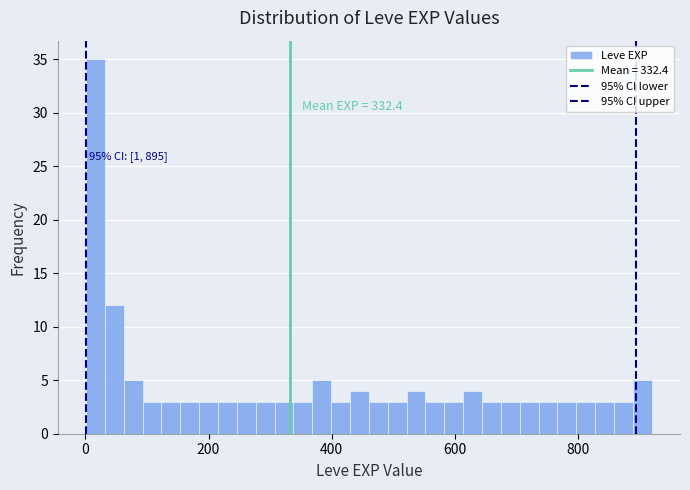

Read against the x-axis, roughly where is the centre of the tallest bar?

20